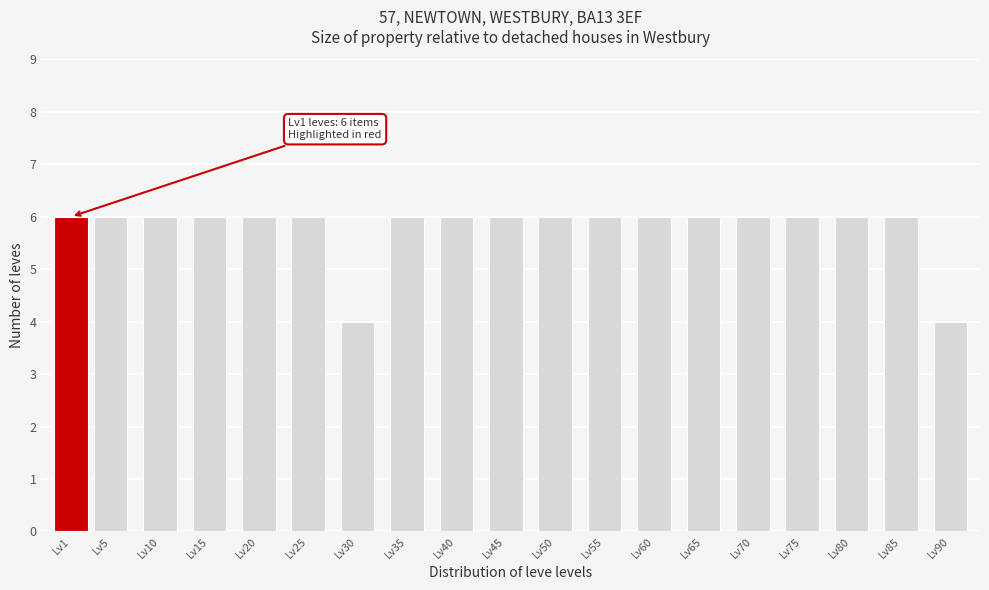

Reading right to left, extract all data points from this chart.

4	6	6	6	6	6	6	6	6	6	6	6	4	6	6	6	6	6	6